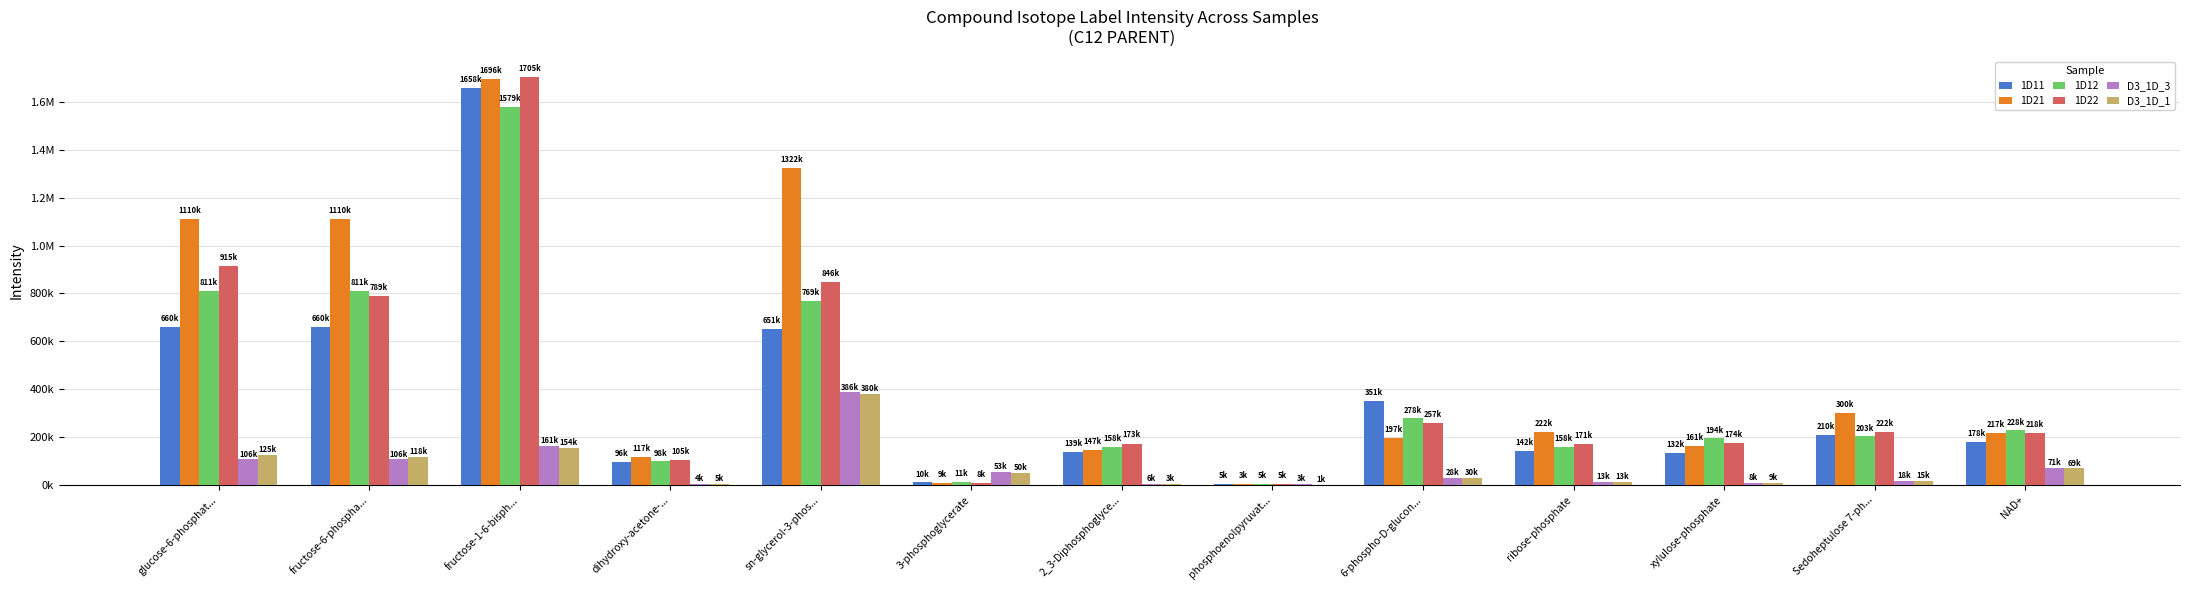

Are the bars grouped side by side (vs. stacked)?

Yes